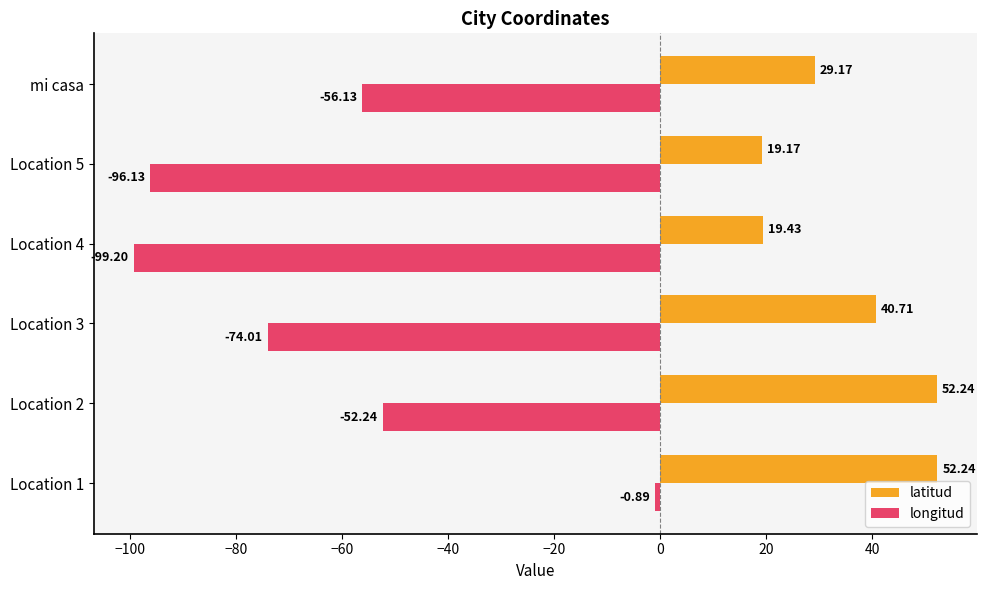

Is the value of latitud at mi casa greater than the value of longitud at Location 4?

Yes